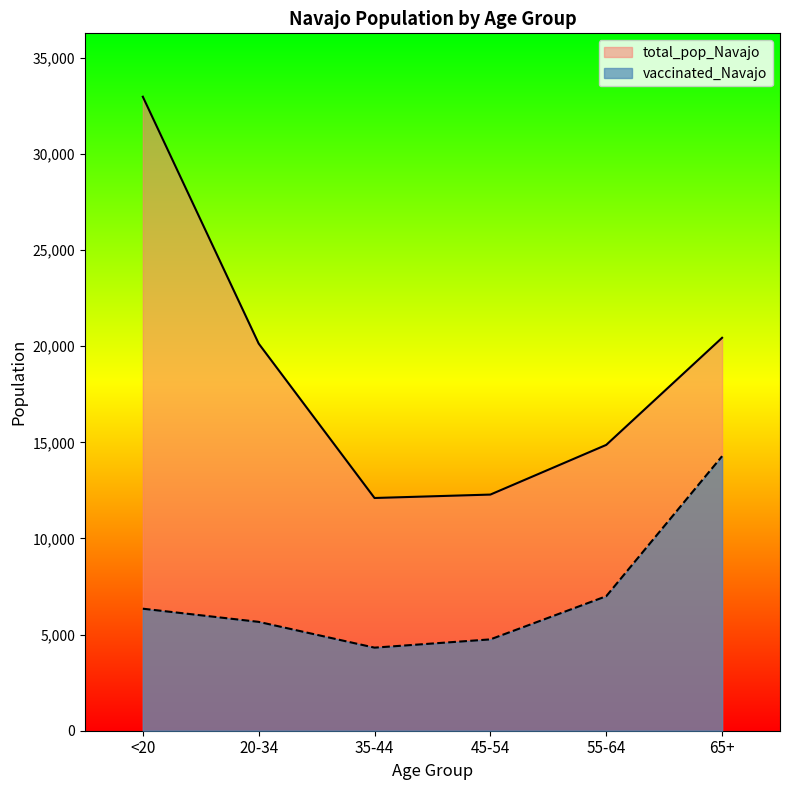

List the labels in order of total_pop_Navajo value, smallest first.

35-44, 45-54, 55-64, 20-34, 65+, <20